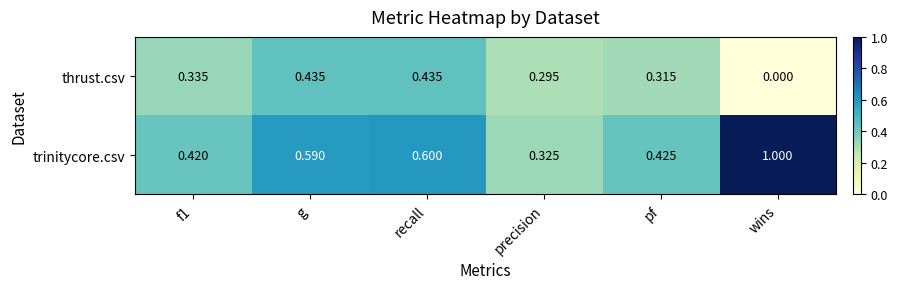

At how many categories does at least one series exceed 0?

6